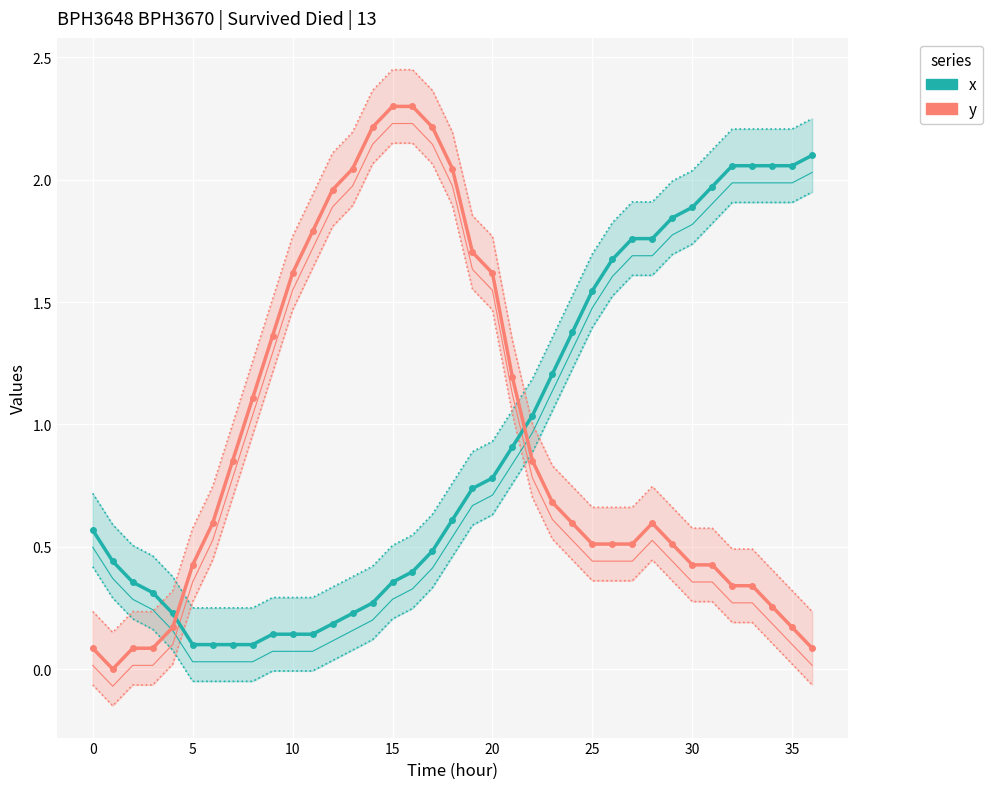

What is the value of the x point at the 22nd from the left?

0.9